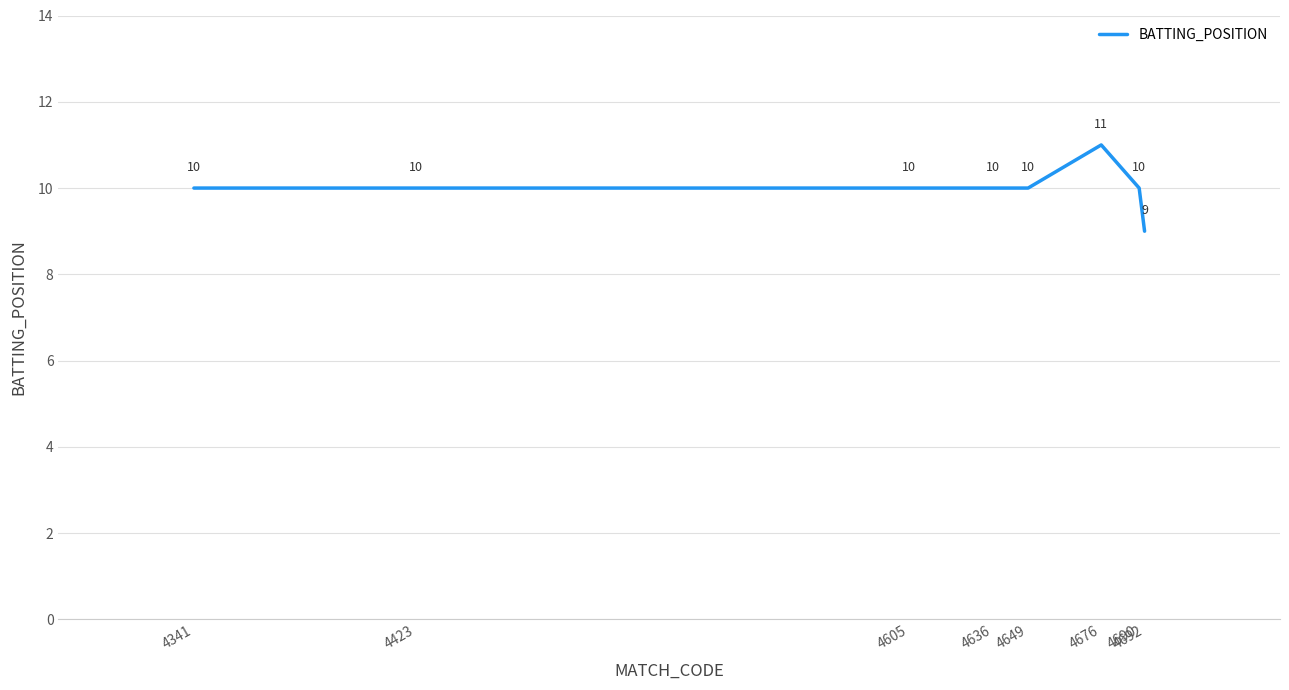

What is the change in value from 4341 to 4676?

+1